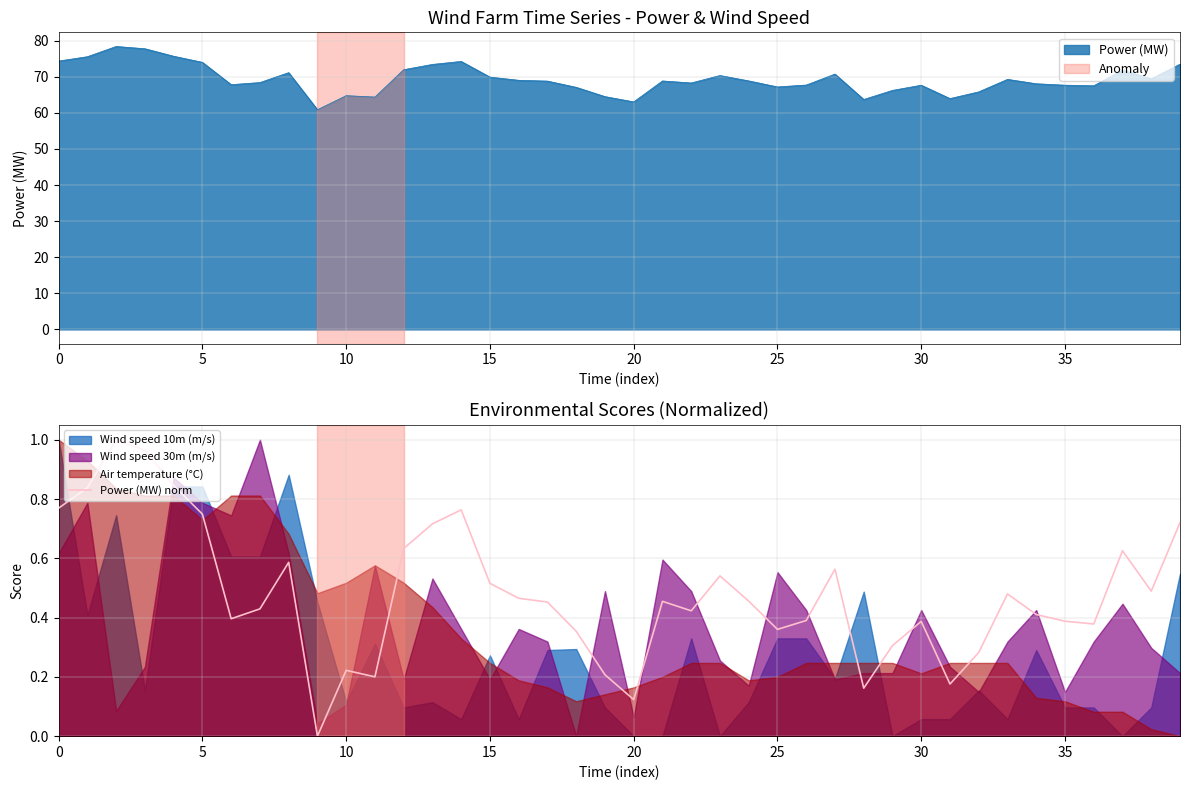

At which category does the chart reach its minimum across all series?

9